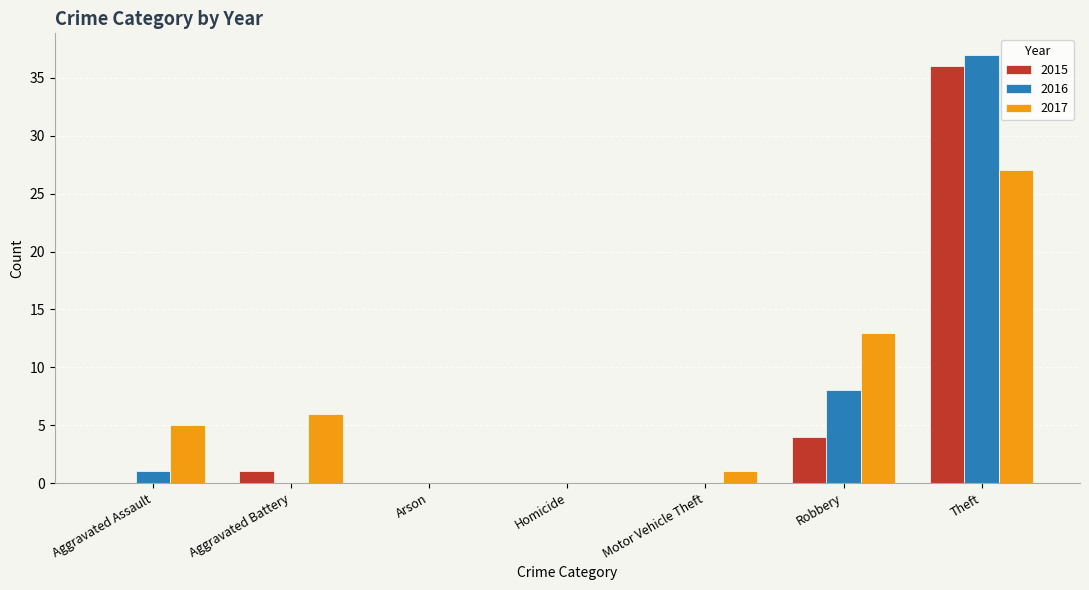

At which category does the chart reach its peak across all series?

Theft